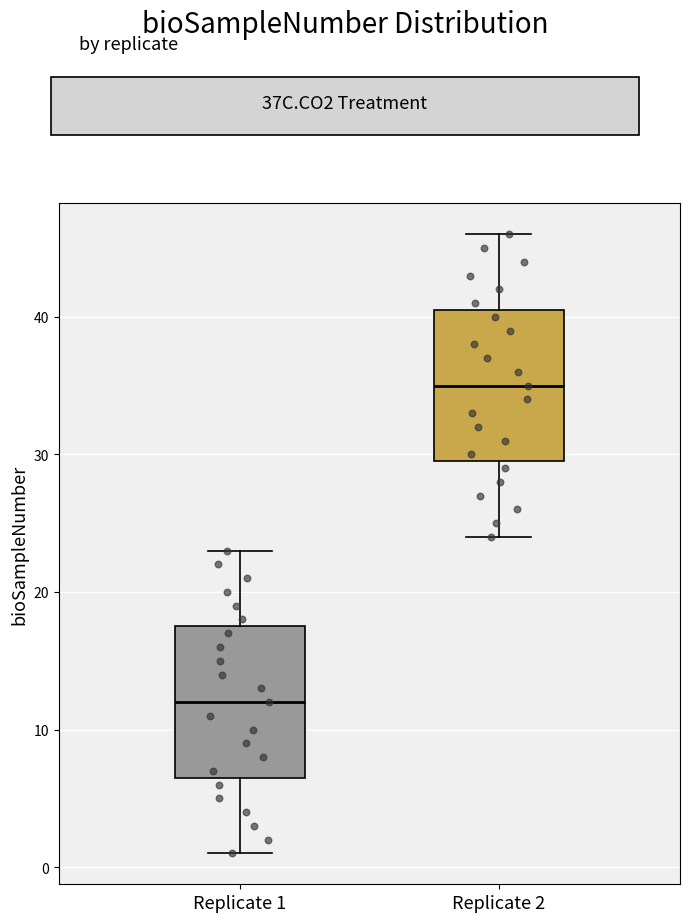

Where does the lower whisker of the box for Replicate 2 end on the y-axis? The values are not printed on the chart, so give them approximately, as read against the axis.

24